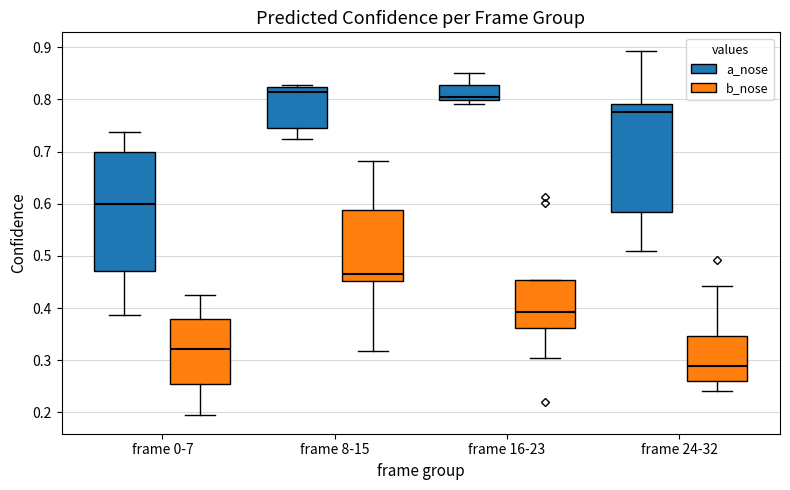

Comparing the boxes themselves (not the whiskers), which one is the tallest?

frame 0-7 (a_nose)